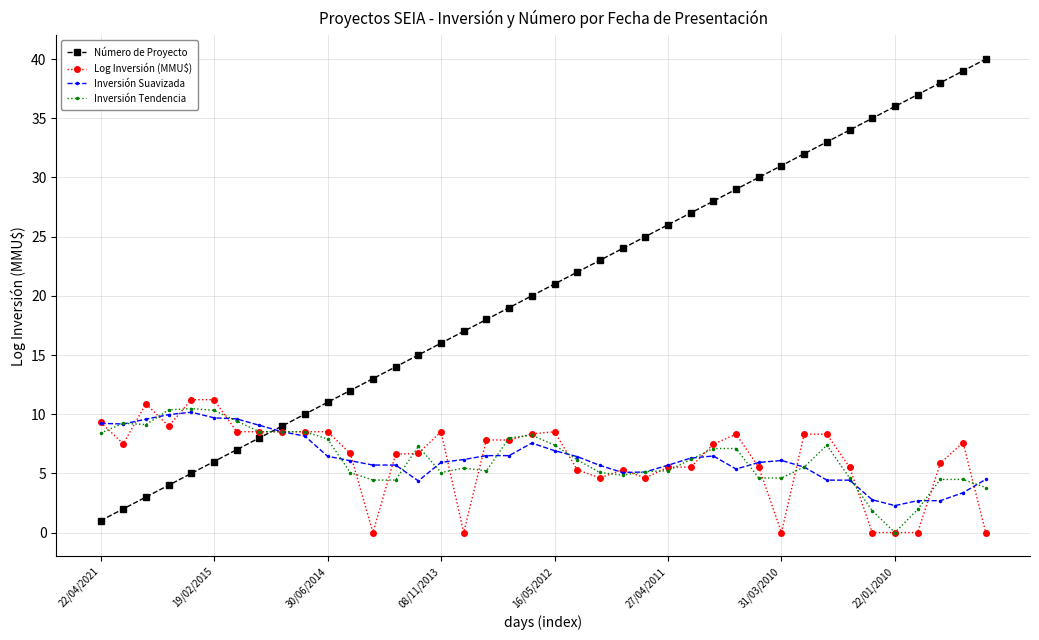

Which series has the largest range (max minus min)?

Número de Proyecto